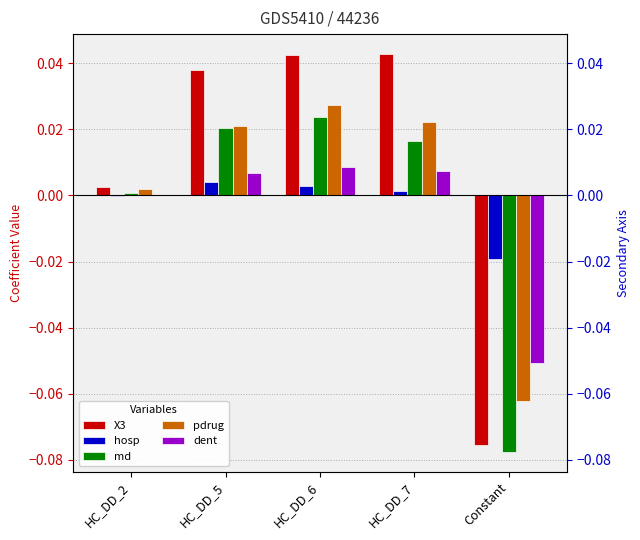

The hosp series shows -0.0 at Constant. True or false?

False